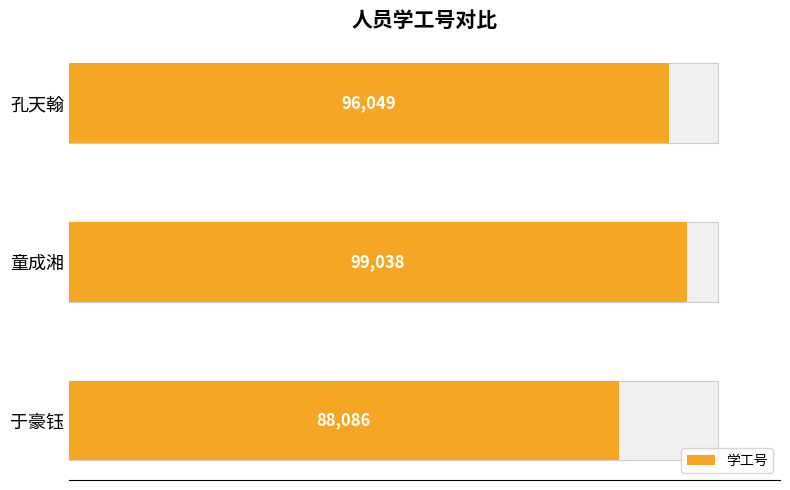

Rank the categories by value from lowest to highest.

于豪钰, 孔天翰, 童成湘